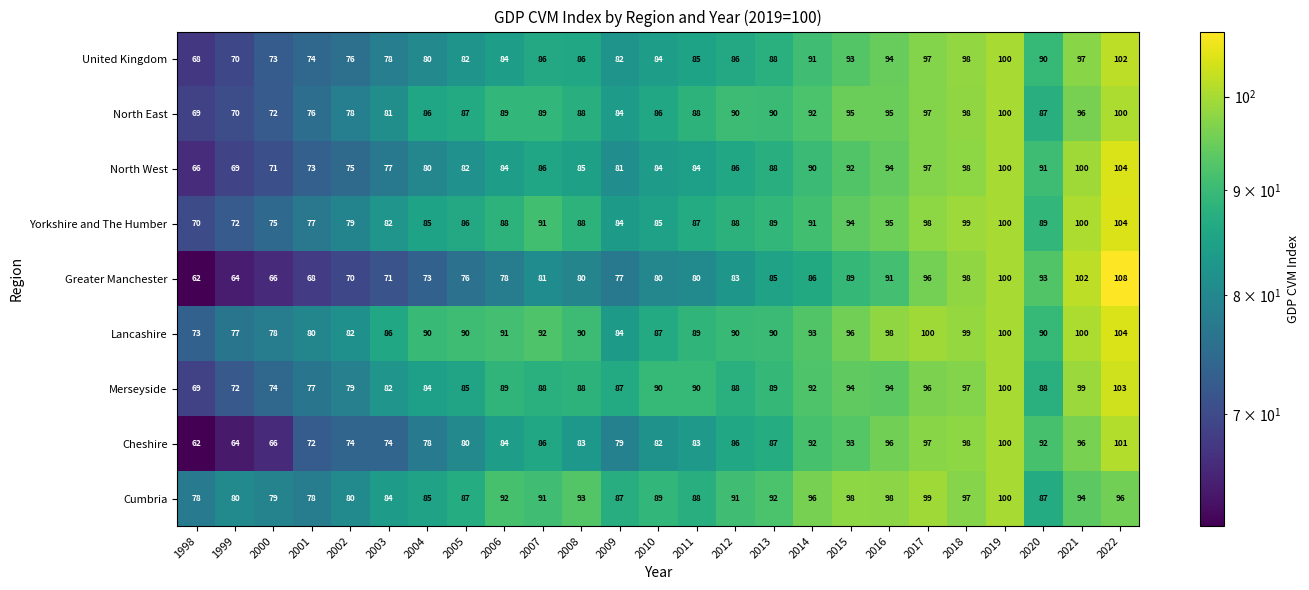

What is the average value of the North West series?

85